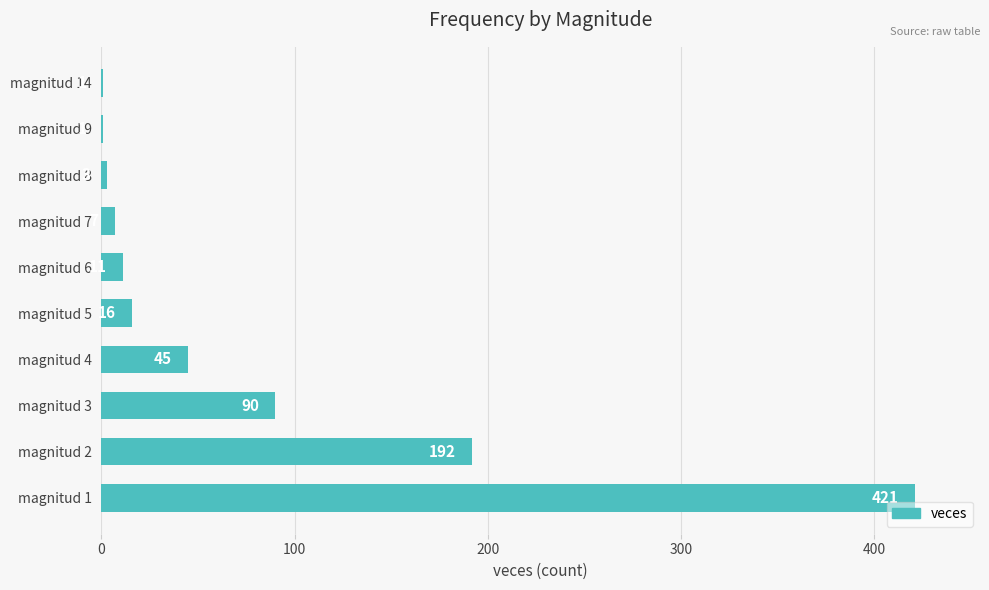

What is the sum of all values?

787